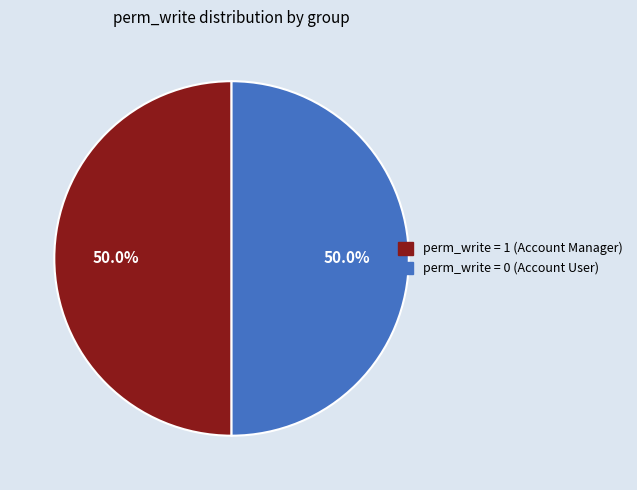

What percentage do perm_write = 0 (Account User) and perm_write = 1 (Account Manager) together represent?

100.0%